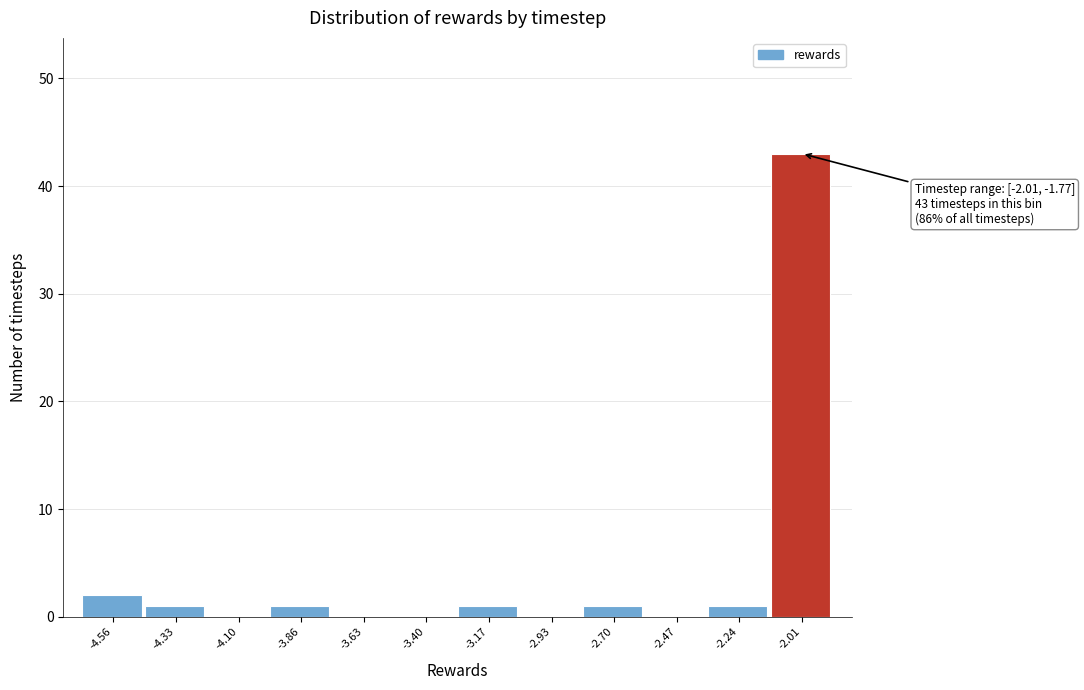

Reading left to right, transcribe all the data shown in this chart.

-4.56=2	-4.33=1	-4.10=0	-3.86=1	-3.63=0	-3.40=0	-3.17=1	-2.93=0	-2.70=1	-2.47=0	-2.24=1	-2.01=43